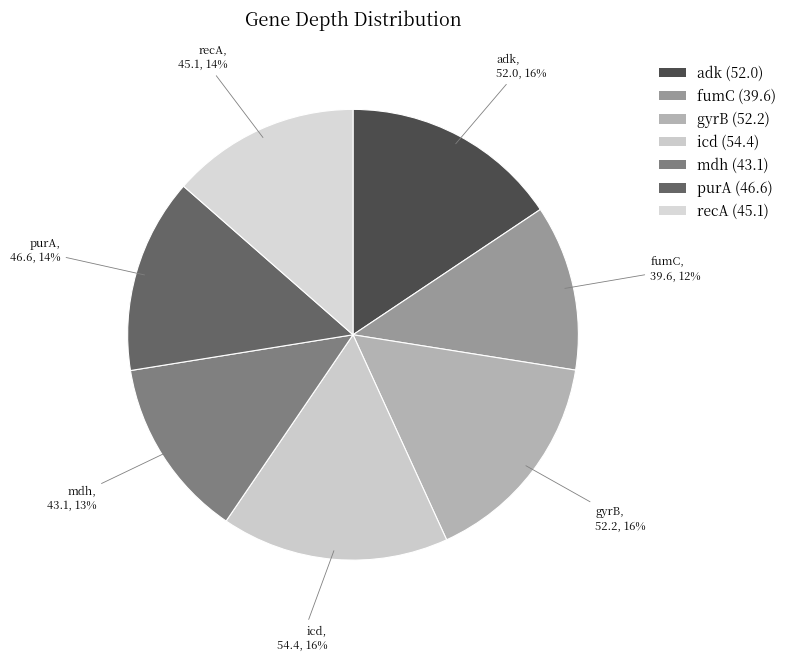

Do adk and recA together represent more than half of the pie?

No